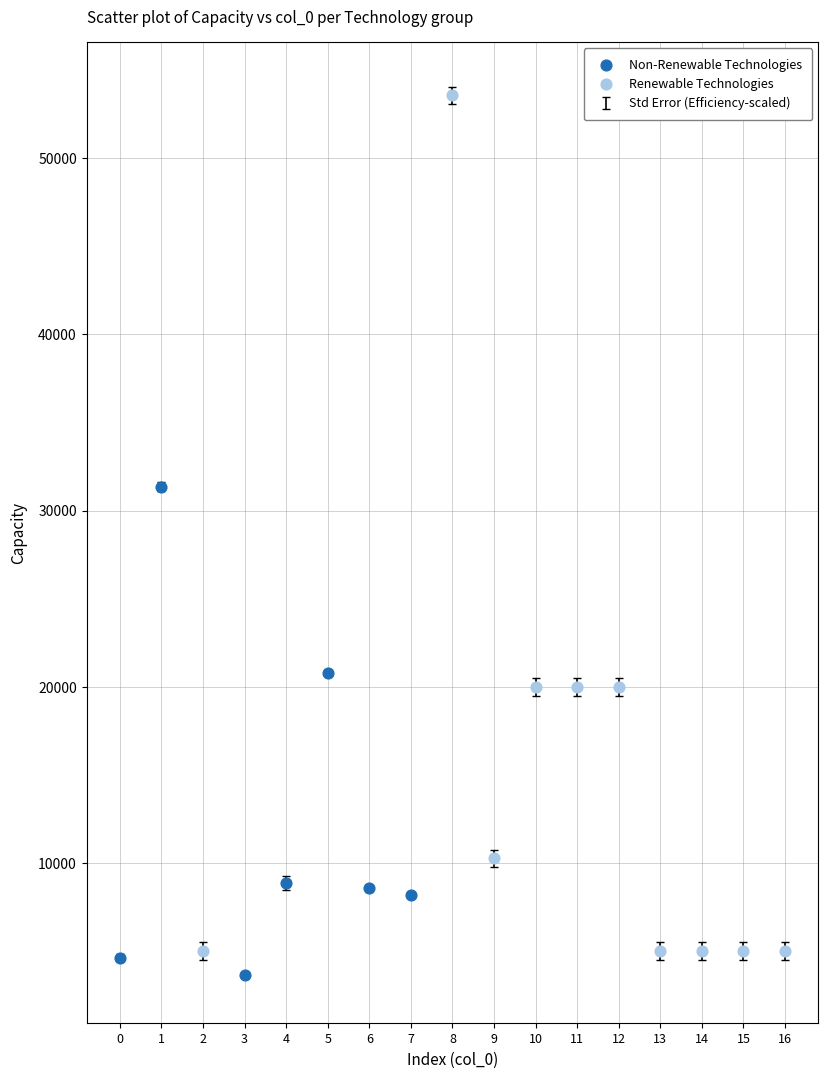

Which series has the widest spread of Y values?

Renewable Technologies